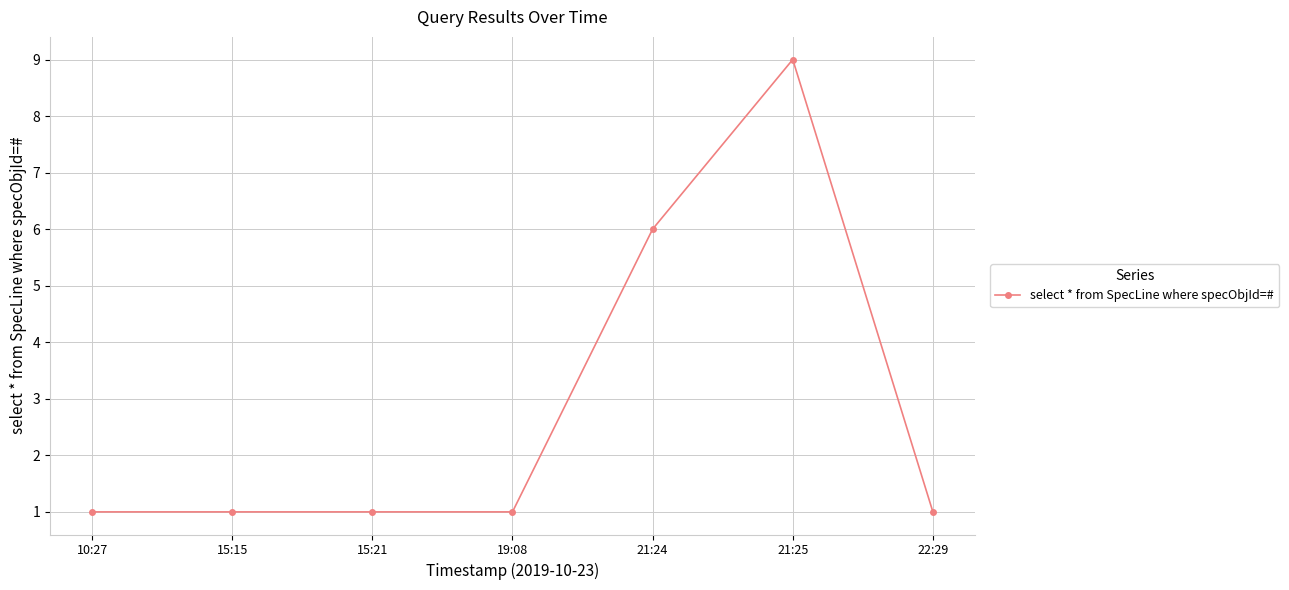

What position from the right is 10:27?

7